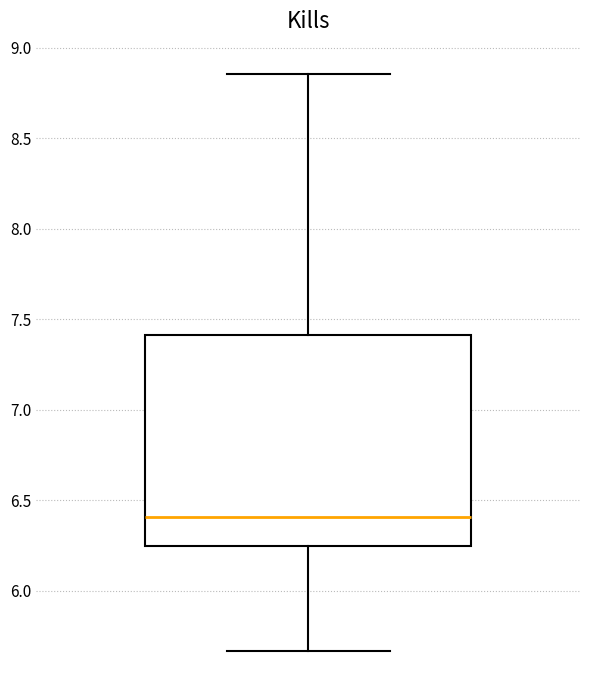

Where does the median line of the box sit on the y-axis? The values are not printed on the chart, so give them approximately, as read against the axis.

6.40